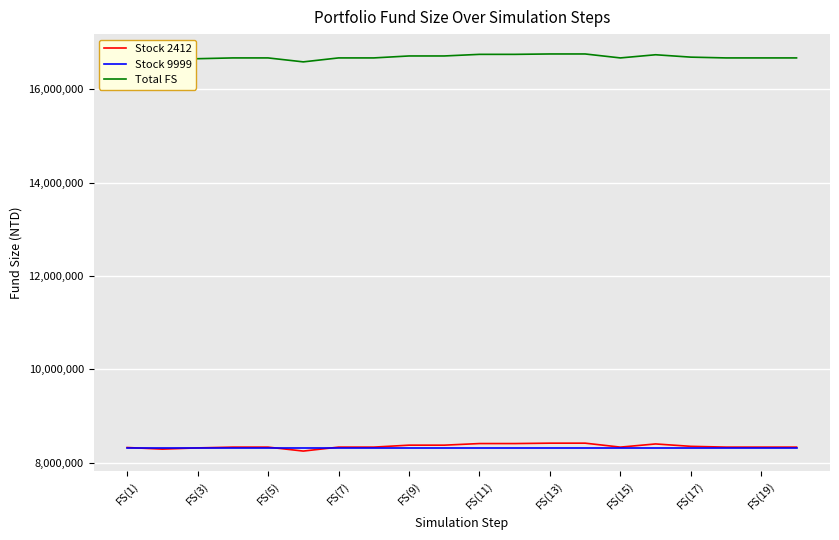

Which series has the largest total across all categories?

Total FS